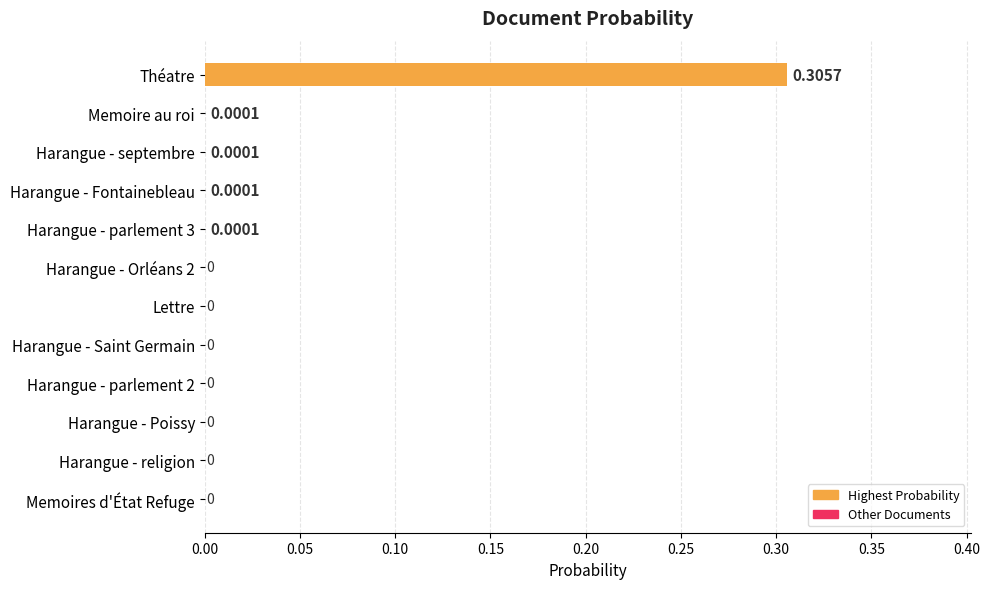

Which label corresponds to the largest value in the chart?

Théatre